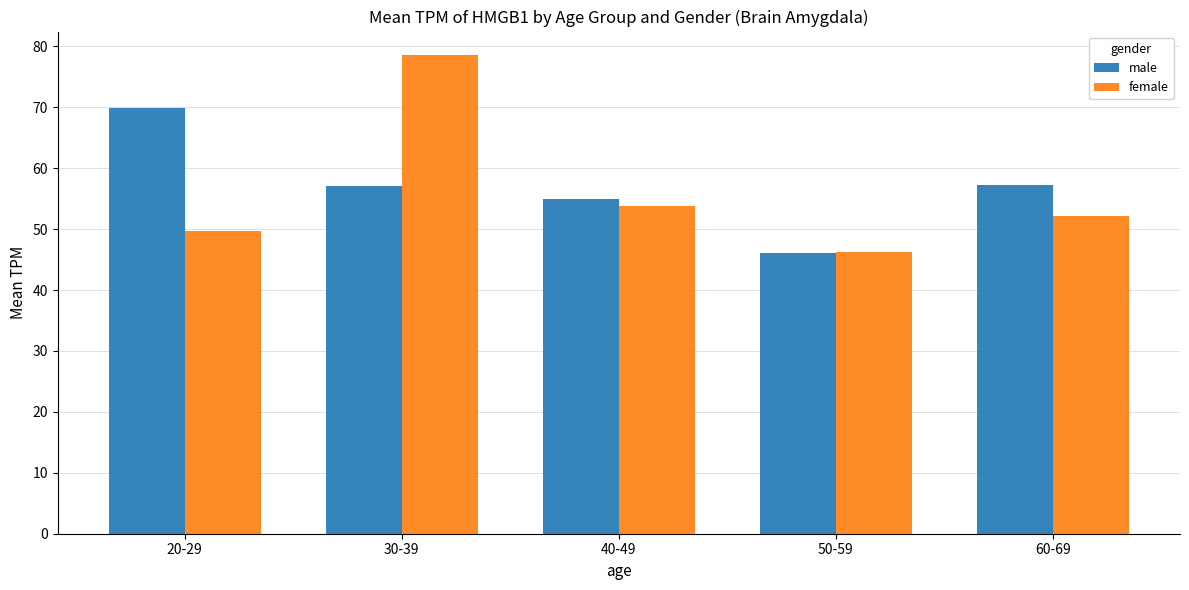

At how many categories does at least one series exceed 78?

1